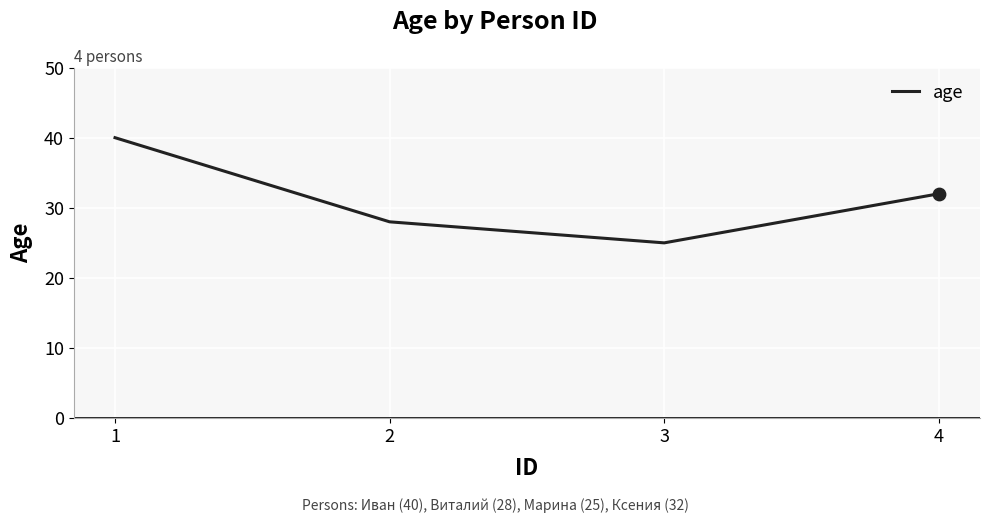

What is the change in value from 2 to 3?

-3